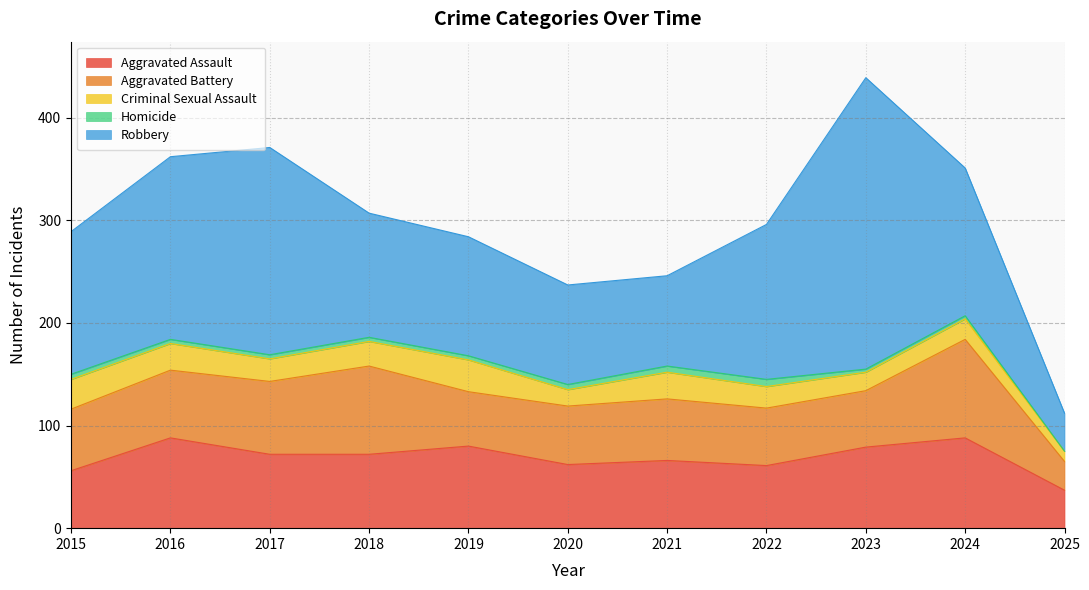

True or false: Aggravated Assault and Homicide intersect in this chart.

False